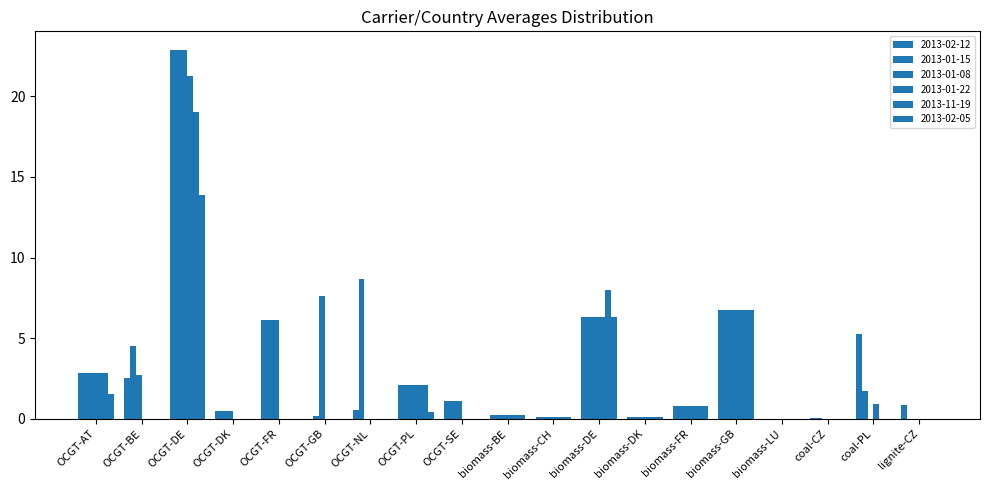

How many groups of bars are there?

19